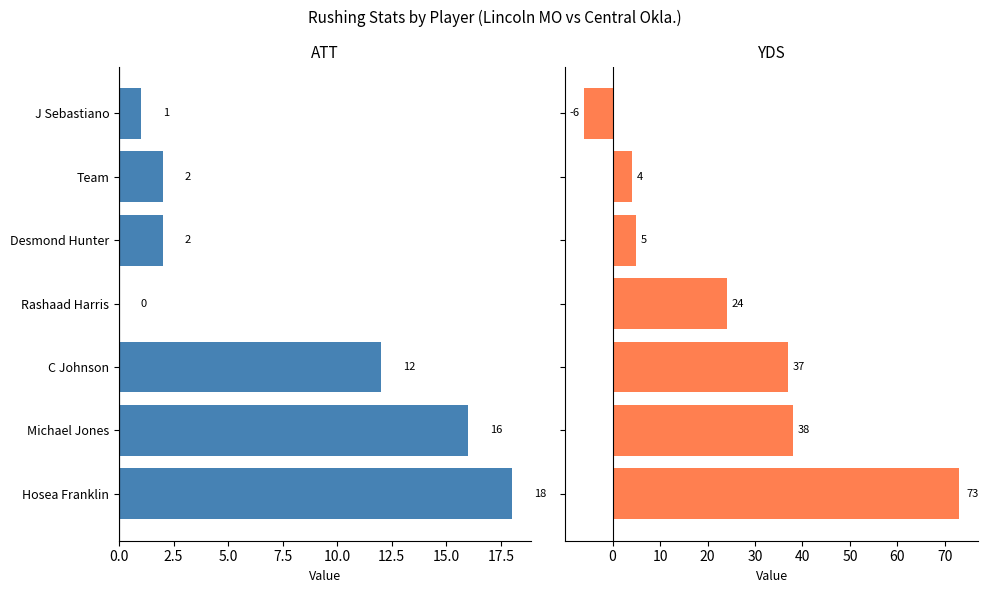

How many data points in ATT are less than 2?

2